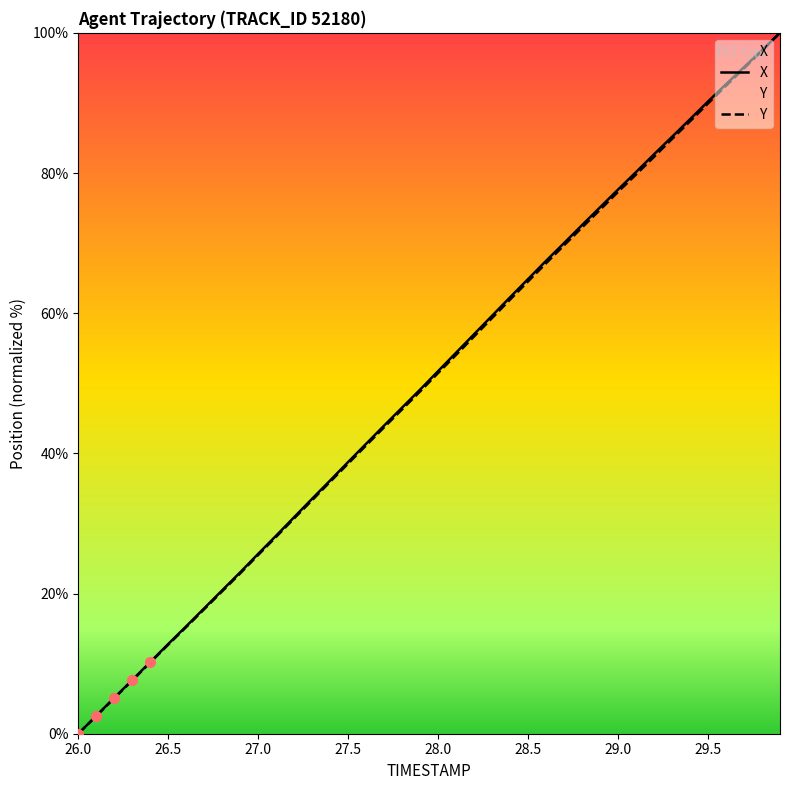

Which series contains the highest Y value?

X